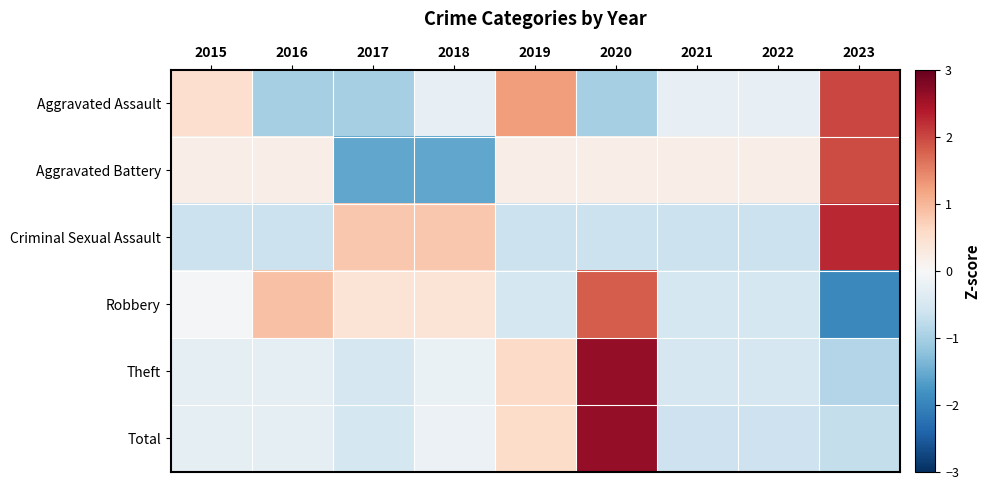

How many data points does each series have?

9